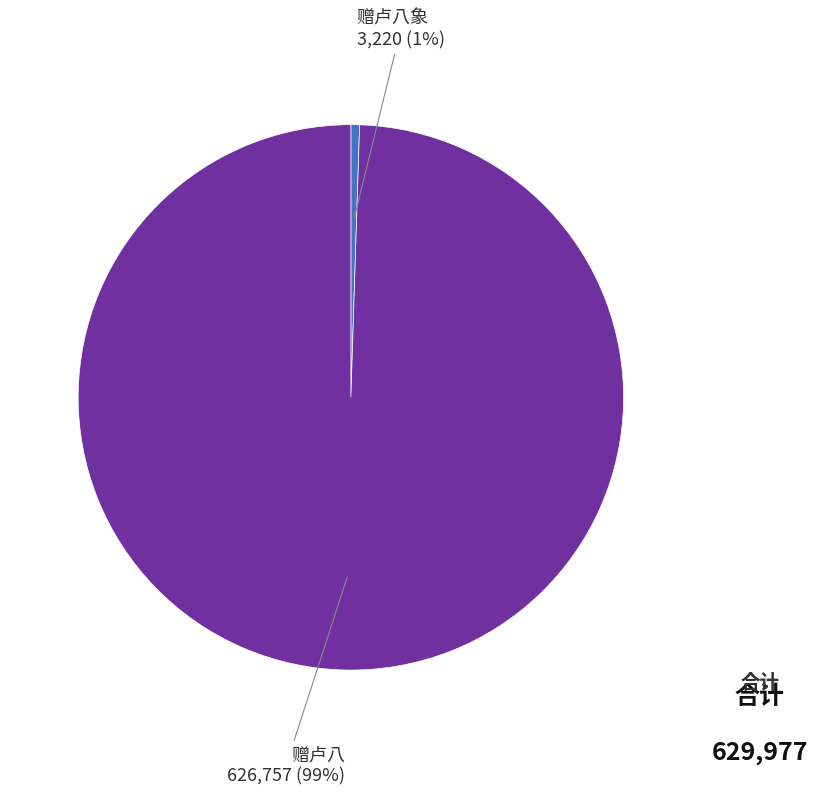

Which has a higher value, 赠卢八象 or 赠卢八?

赠卢八